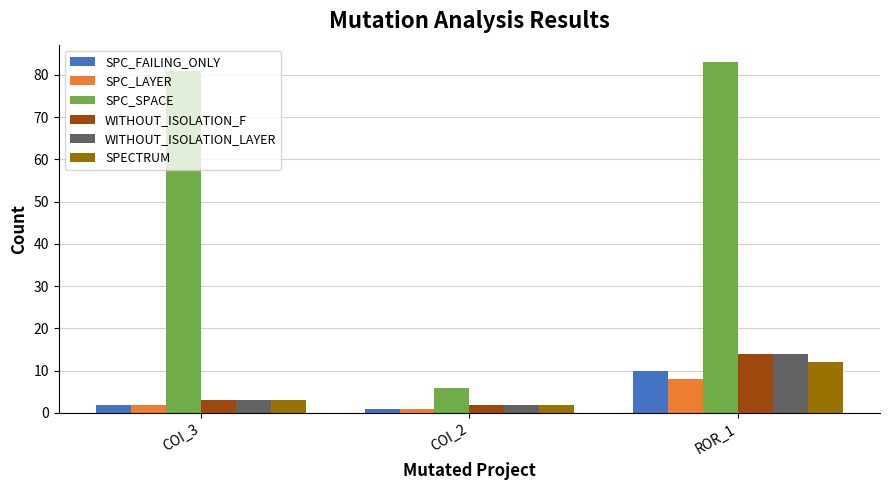

What is the greatest value displayed?

83